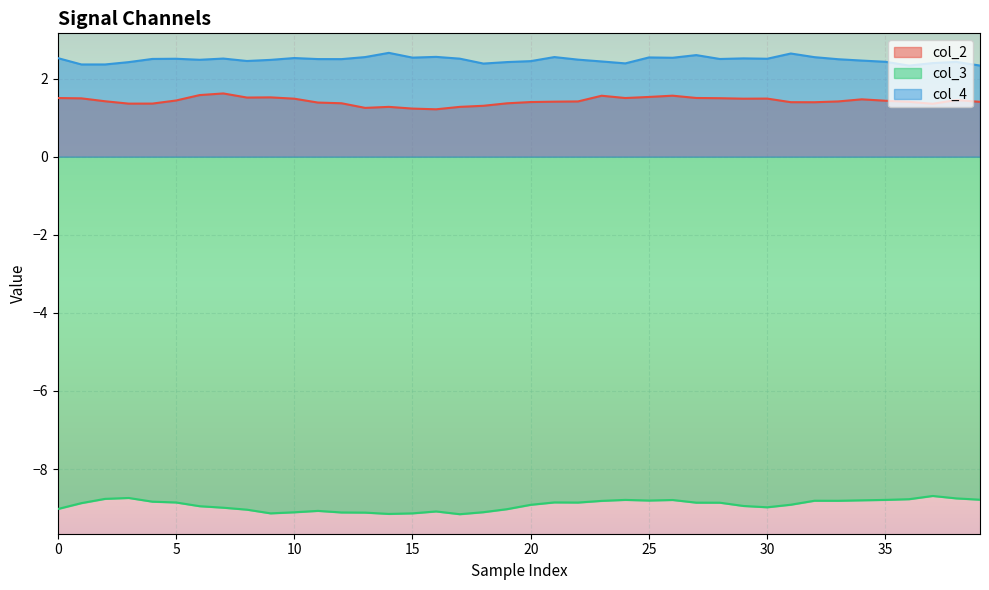

How many distinct data groups are displayed?

3